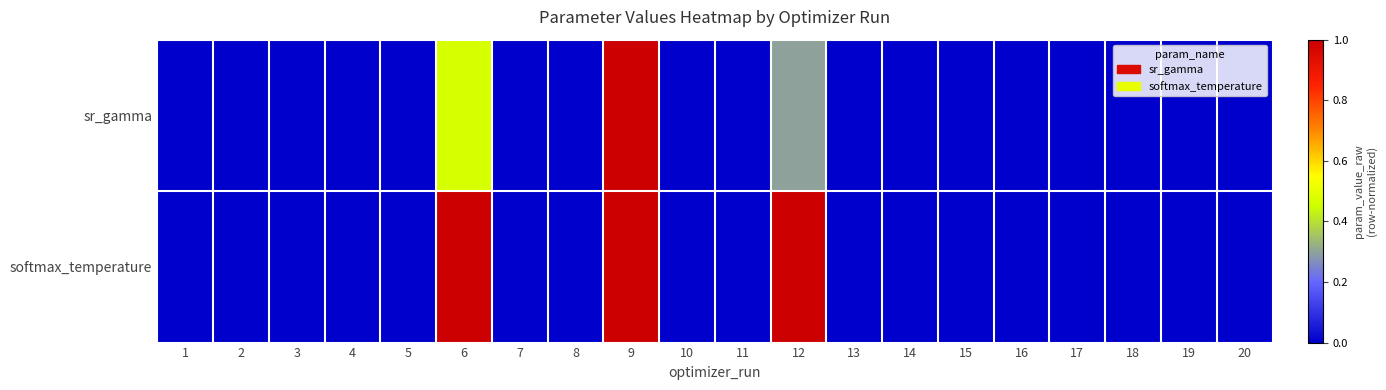

At which category is the sum across all series the highest?

9